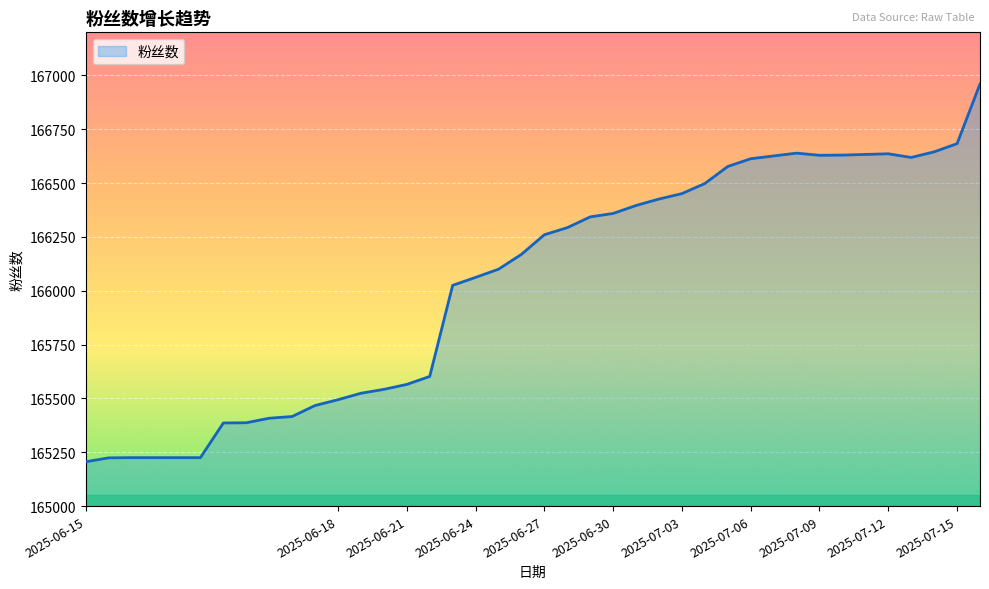

What is the greatest value displayed?

166960